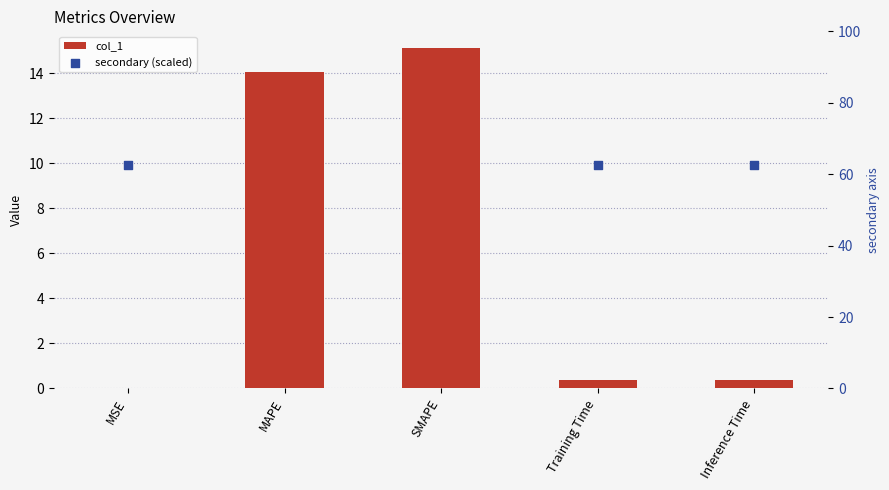

At how many categories does at least one series exceed 1?

5